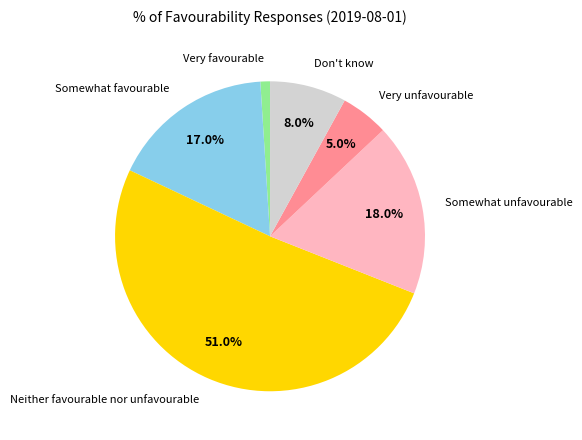

Is Very unfavourable the majority of the pie?

No